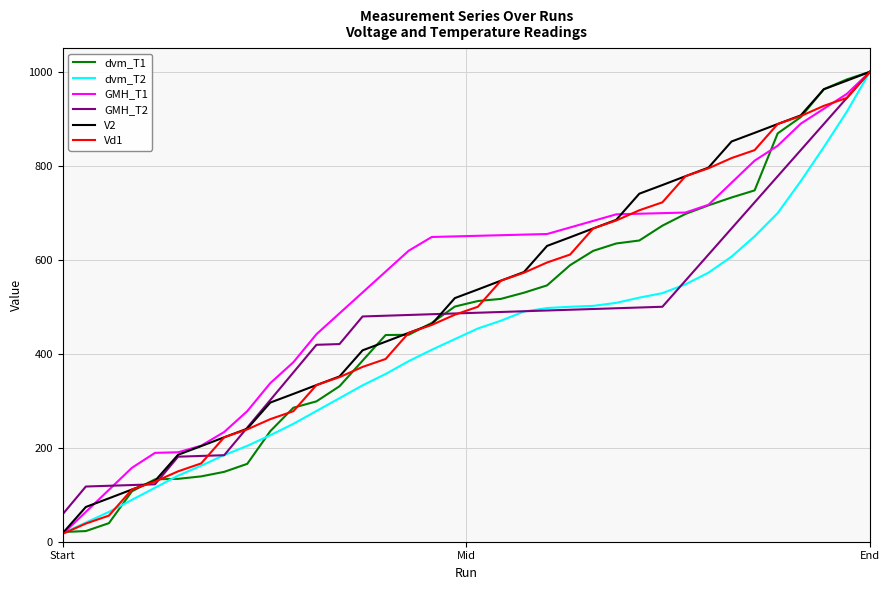

What is the maximum value for dvm_T1?

1000.0